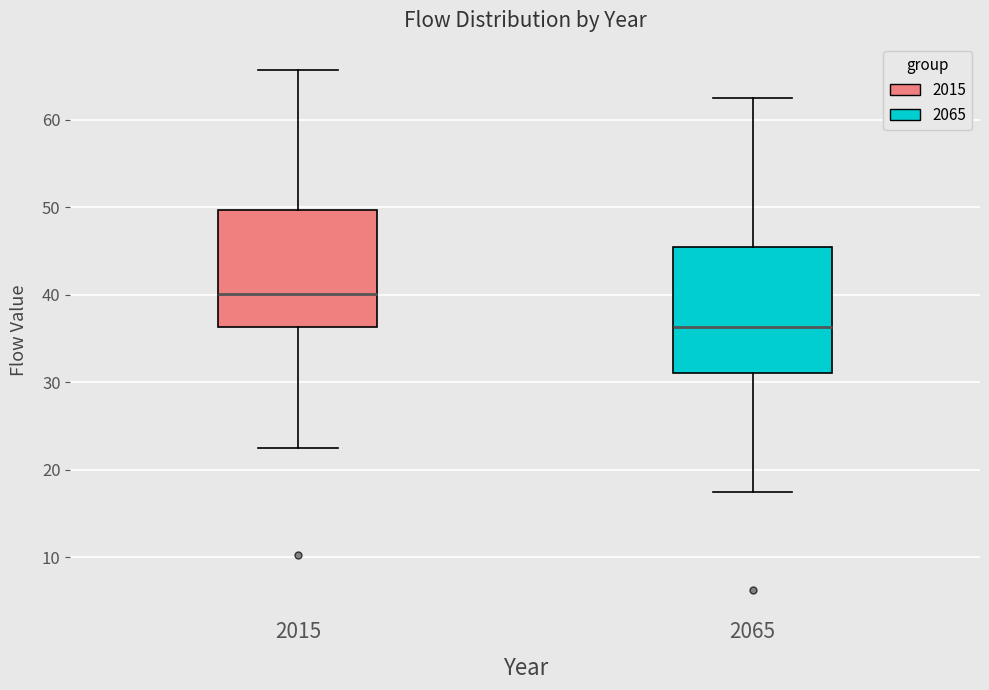

Reading left to right, transcribe this box plot: for each box, give where its median line is, the range the box spans, and where its two whiskers end, as read against the y-axis. The values are not printed on the chart, so give them approximately, as read against the axis.

2015: median 40, box 36 to 50, whiskers 23 to 66
2065: median 36, box 31 to 45, whiskers 18 to 62